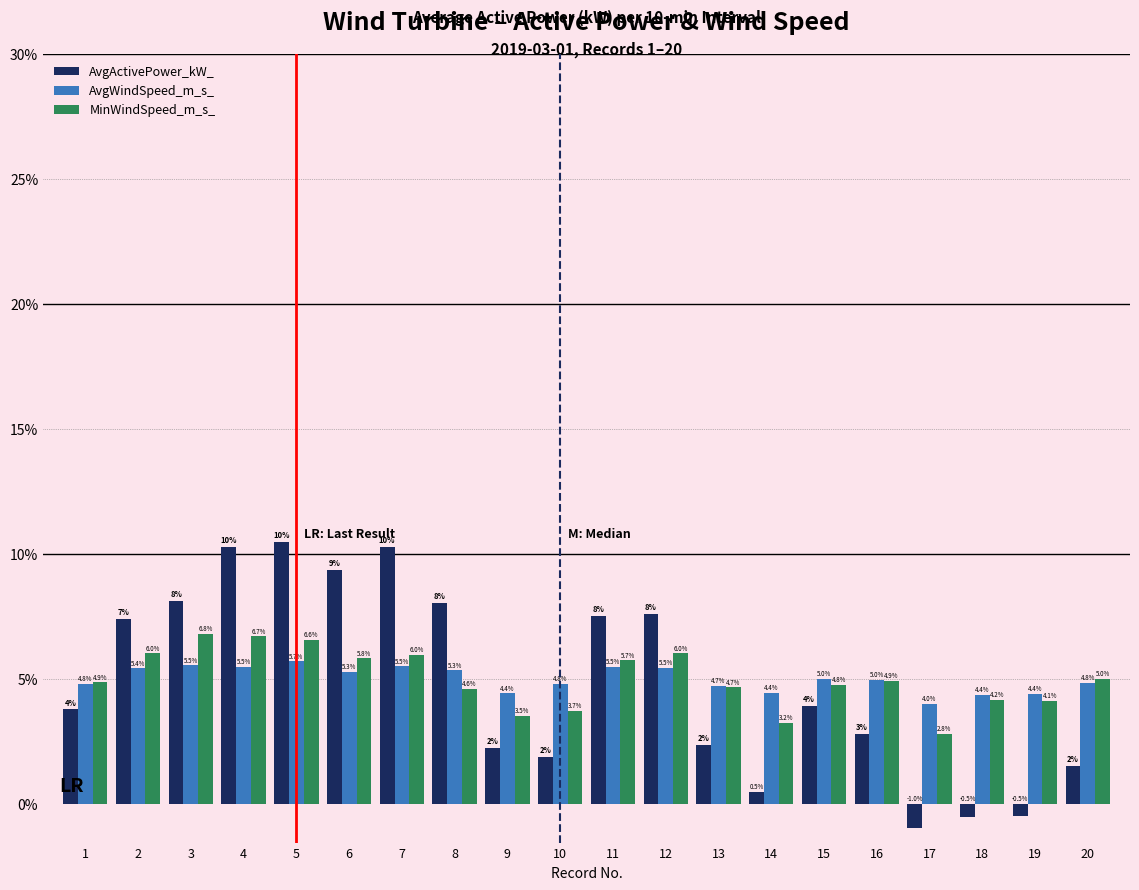

Rank the series at 8 from lowest to highest value.

MinWindSpeed_m_s_, AvgWindSpeed_m_s_, AvgActivePower_kW_